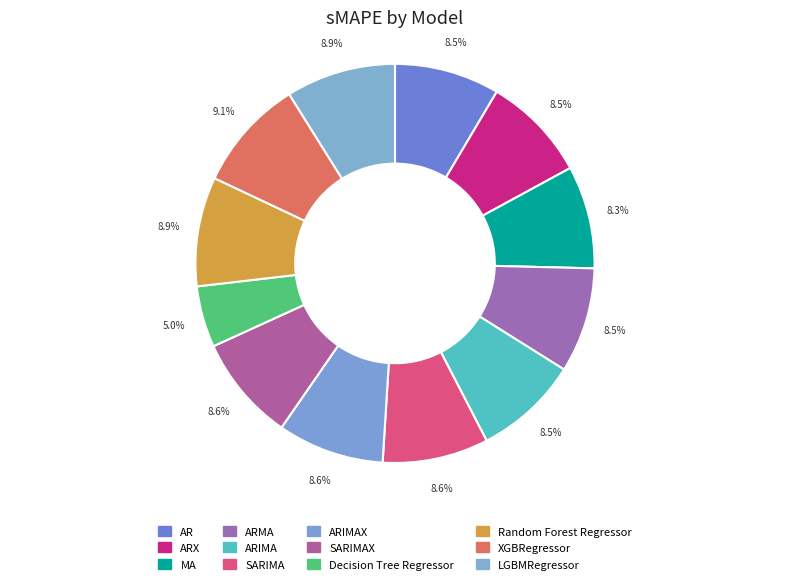

Count the number of slices in the pie.

12